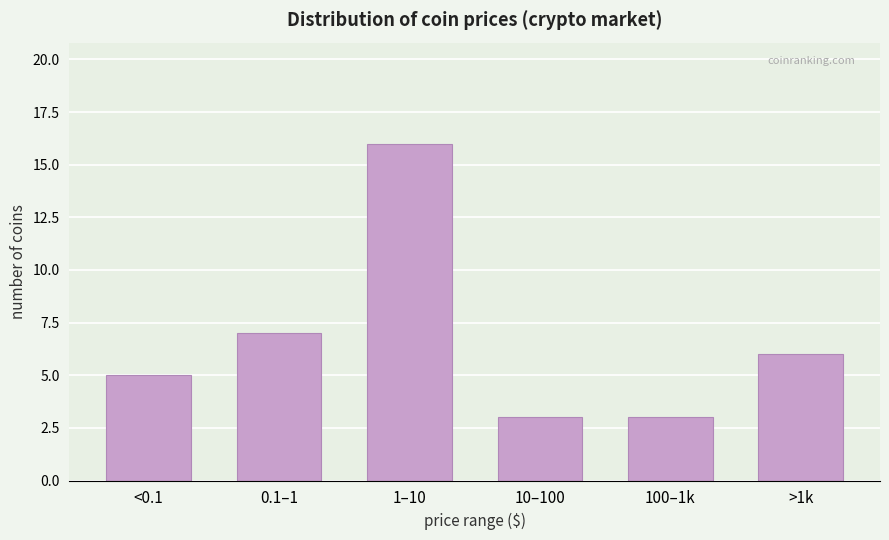

Reading left to right, transcribe all the data shown in this chart.

5	7	16	3	3	6